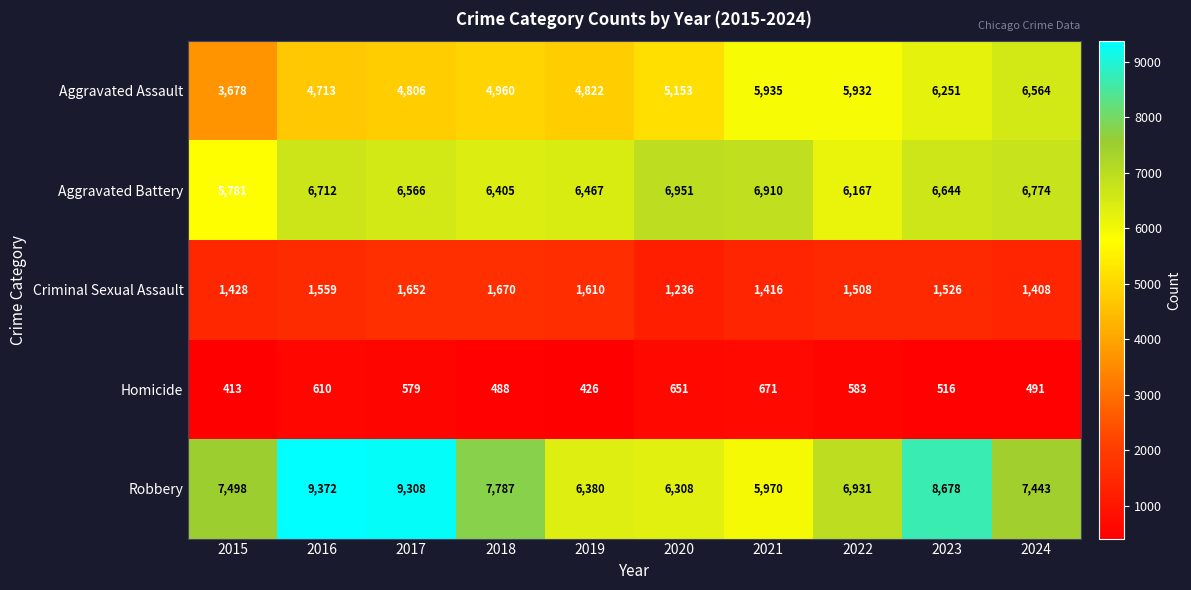

The Homicide series shows 377 at 2017. True or false?

False